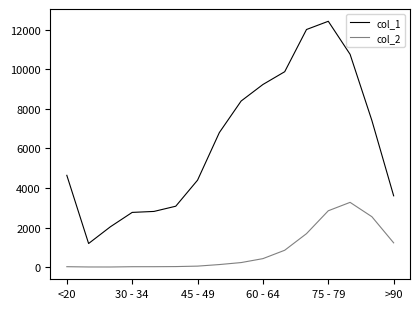

Which series has the largest total across all categories?

col_1